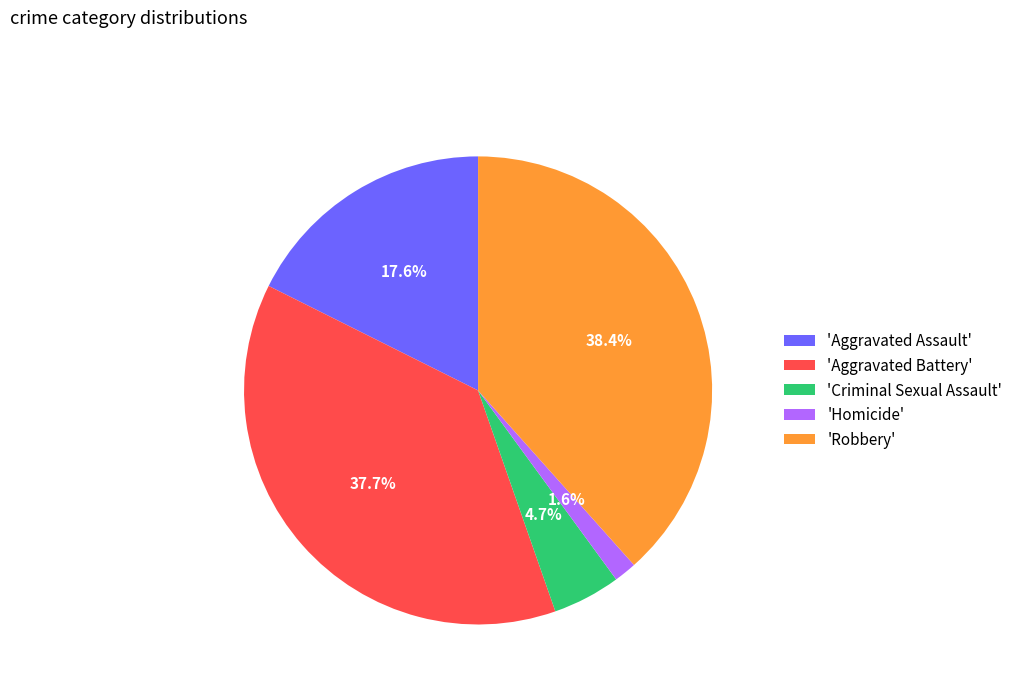

What percentage do 'Aggravated Assault' and 'Criminal Sexual Assault' together represent?

22.3%